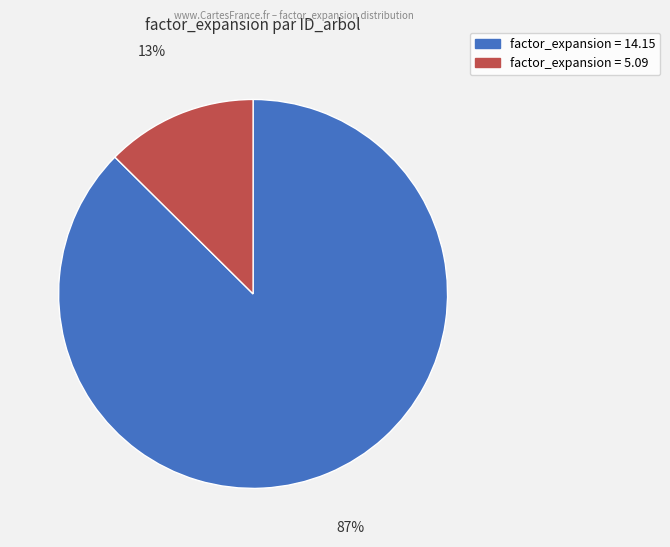

To the nearest percent, what is the average slice percentage?

50%